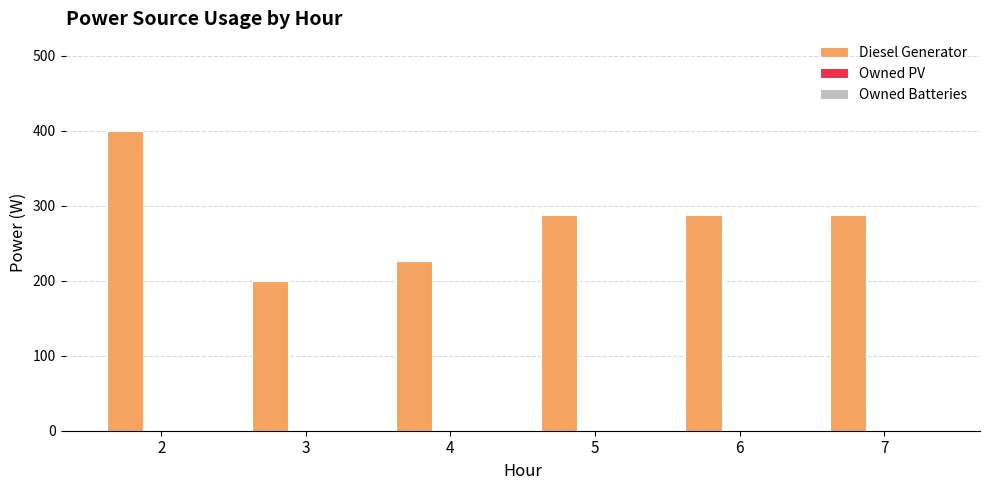

What value does the data have at 2?

400